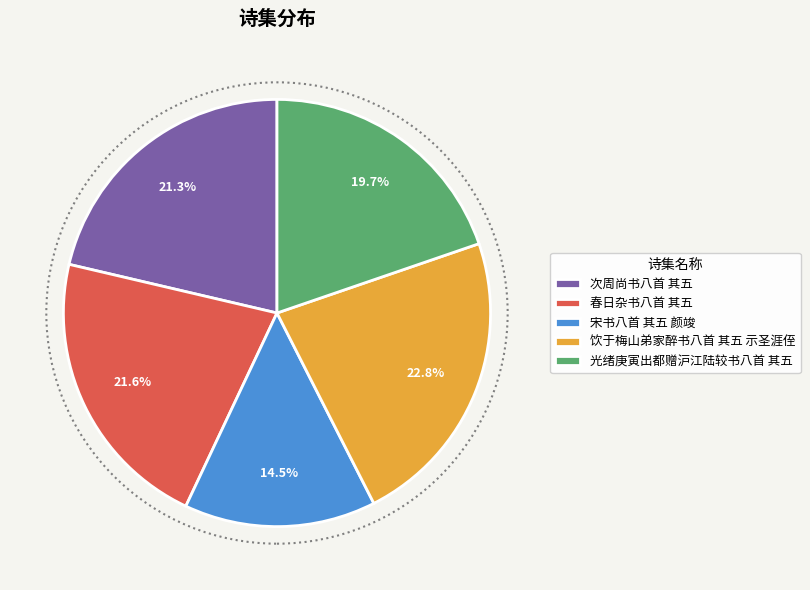

To the nearest percent, what portion does 次周尚书八首 其五 represent?

21%